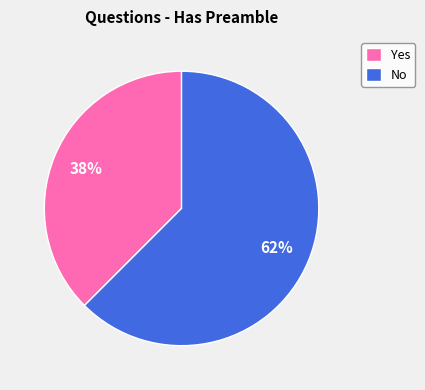

What is the smallest slice in the pie chart?

Yes